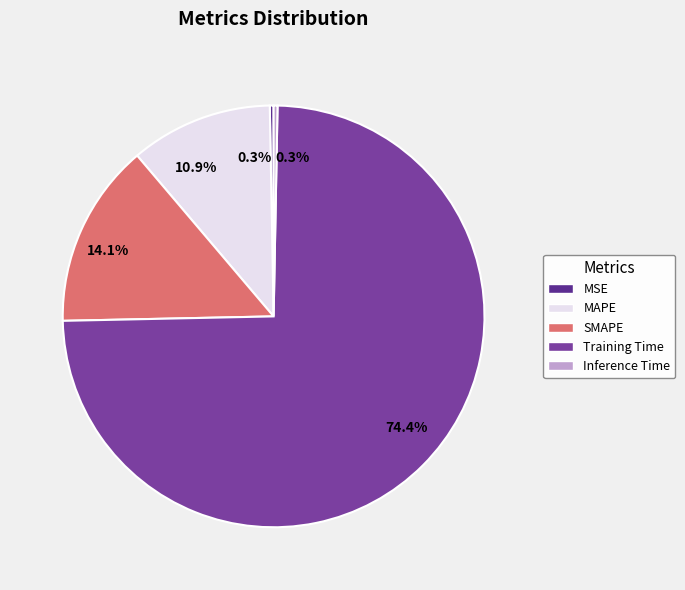

Do Training Time and MSE together represent more than half of the pie?

Yes